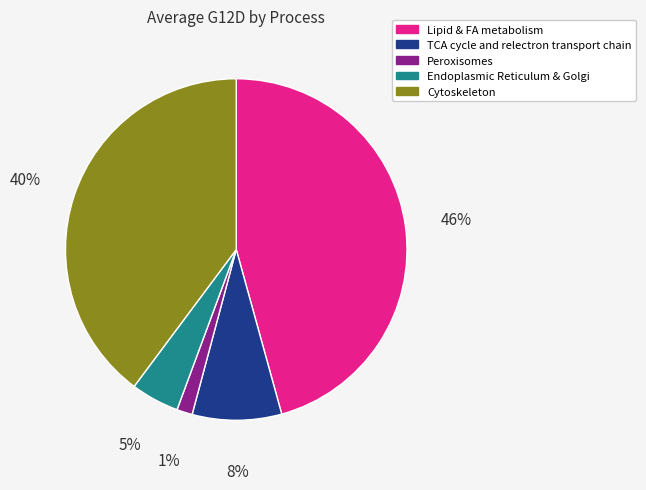

What percentage is the Endoplasmic Reticulum & Golgi slice, to the nearest percent?

5%